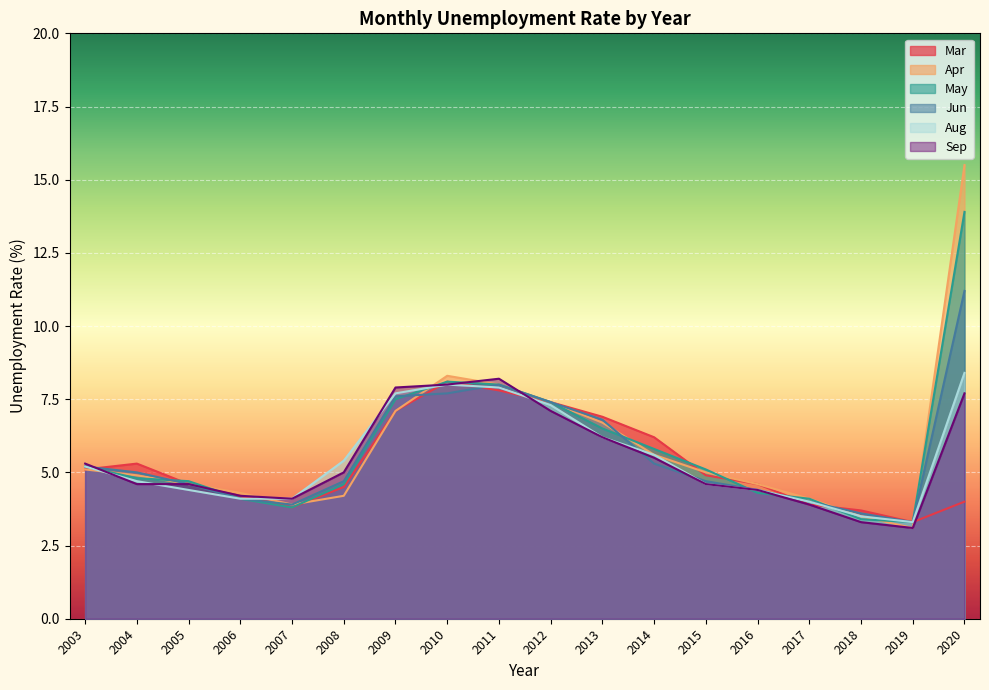

Where is the first local maximum for Aug?

2010